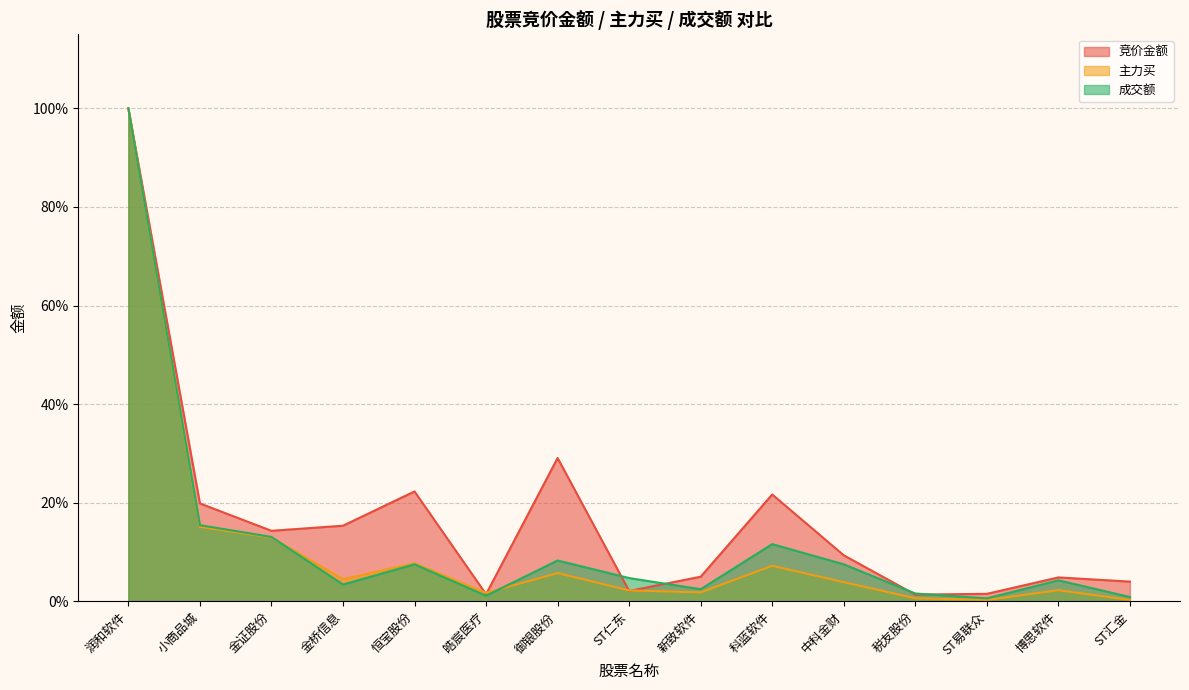

Is the value of 主力买 at 润和软件 greater than the value of 成交额 at 税友股份?

Yes